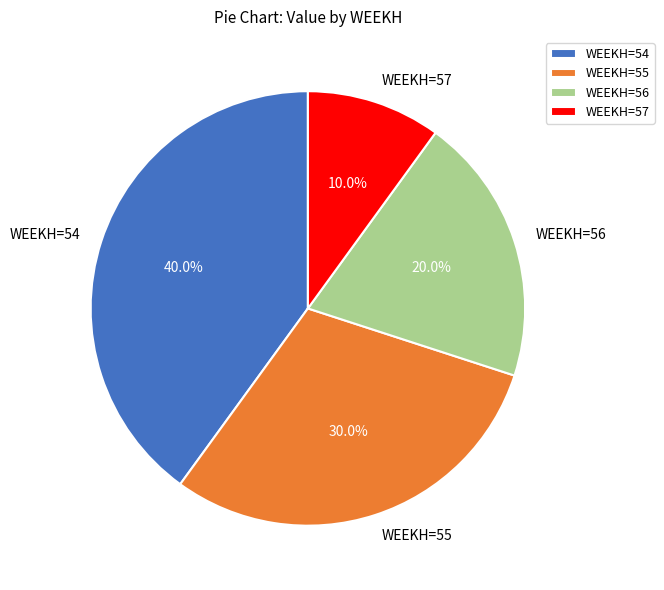

Is it true that WEEKH=55 is 30% of the pie?

True